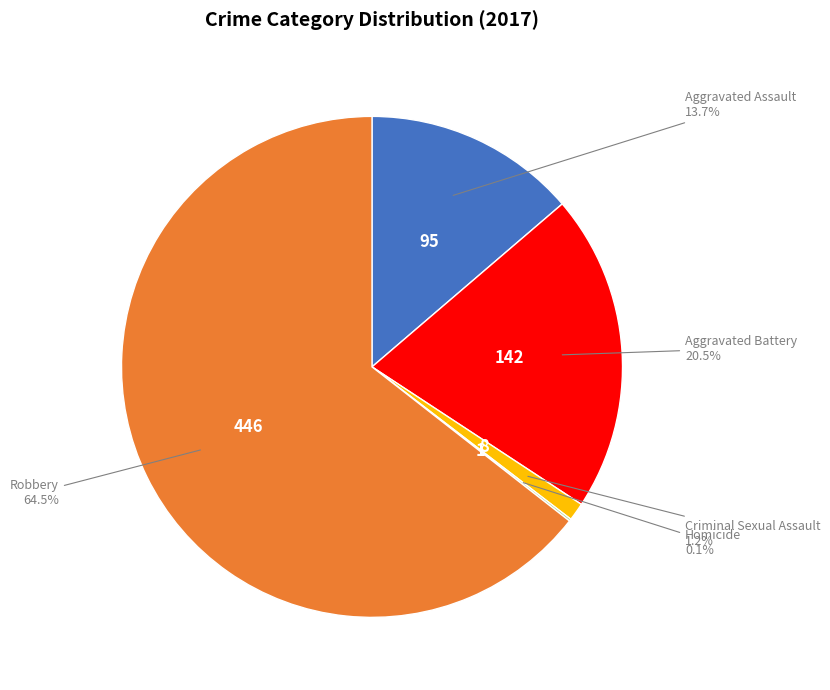

What is the ratio of the value at Aggravated Assault to the value at Aggravated Battery?

0.7